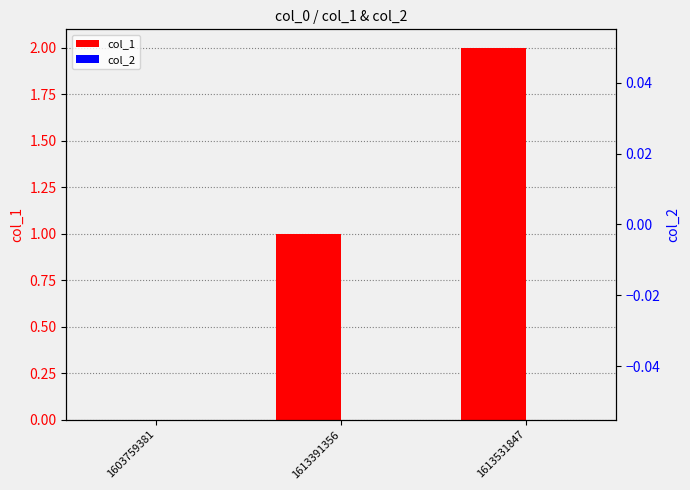

What is the sum of all col_1 values?

3